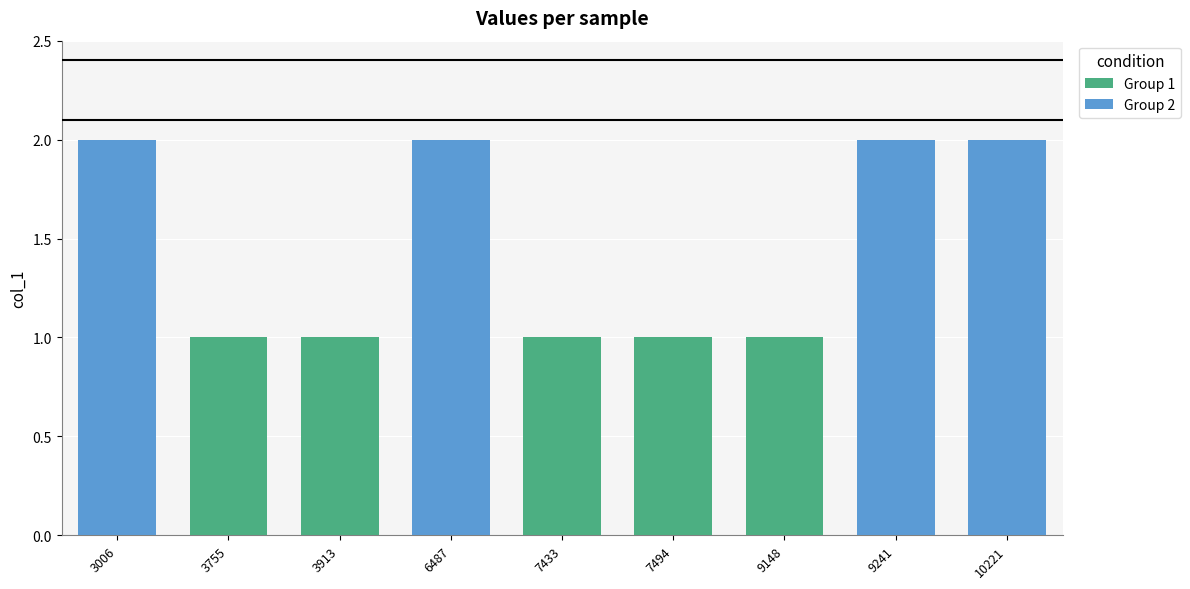

List the labels in order of value, largest first.

3006, 6487, 9241, 10221, 3755, 3913, 7433, 7494, 9148